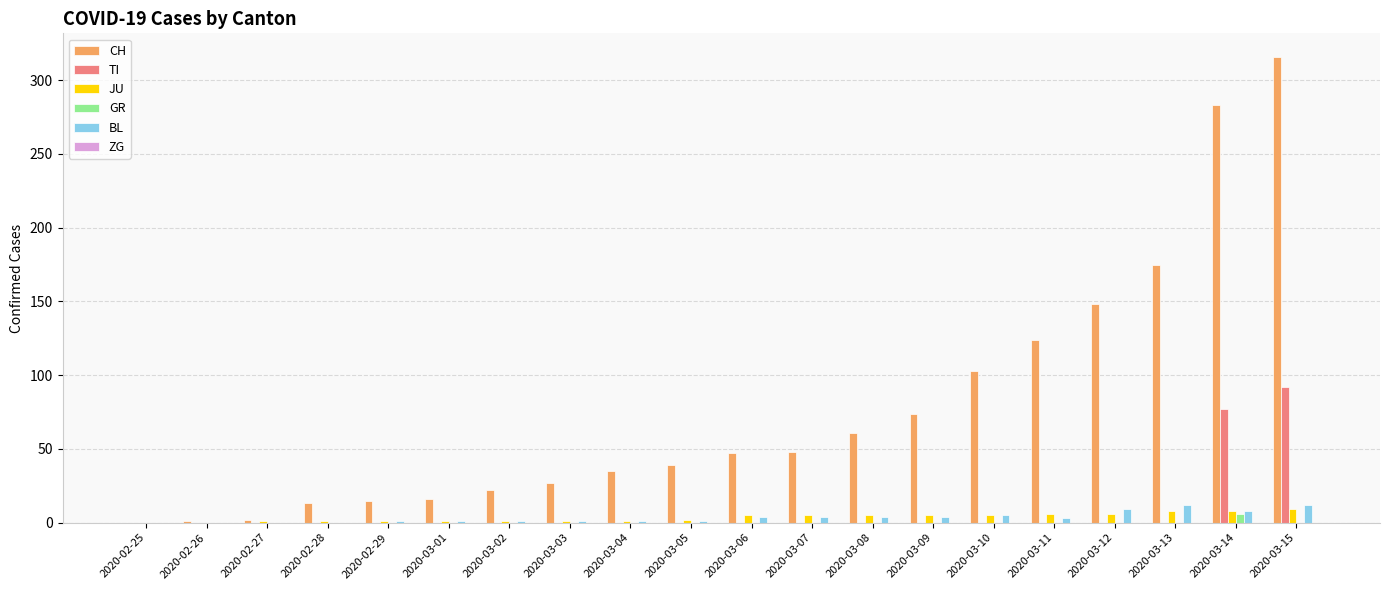

Which series has the largest total across all categories?

CH